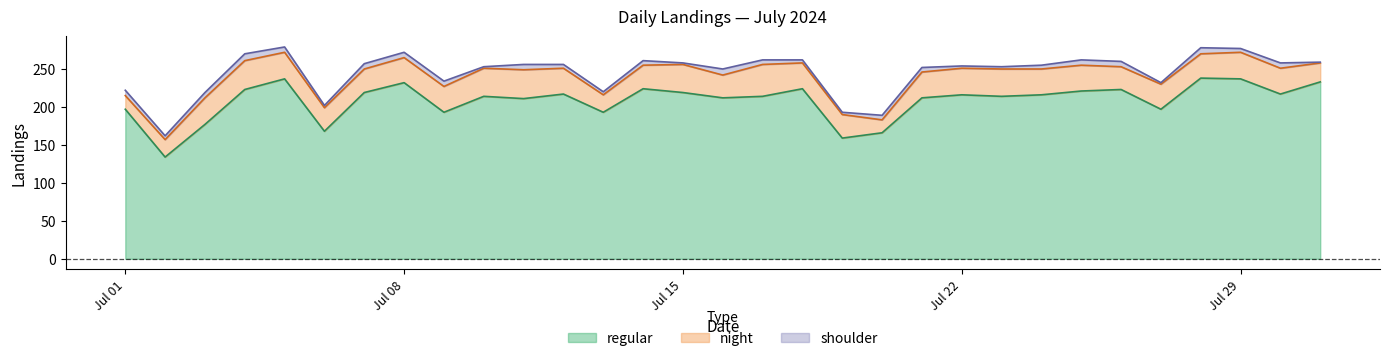

What is the difference between the regular values at 2024-07-14 and 2024-07-19?

65